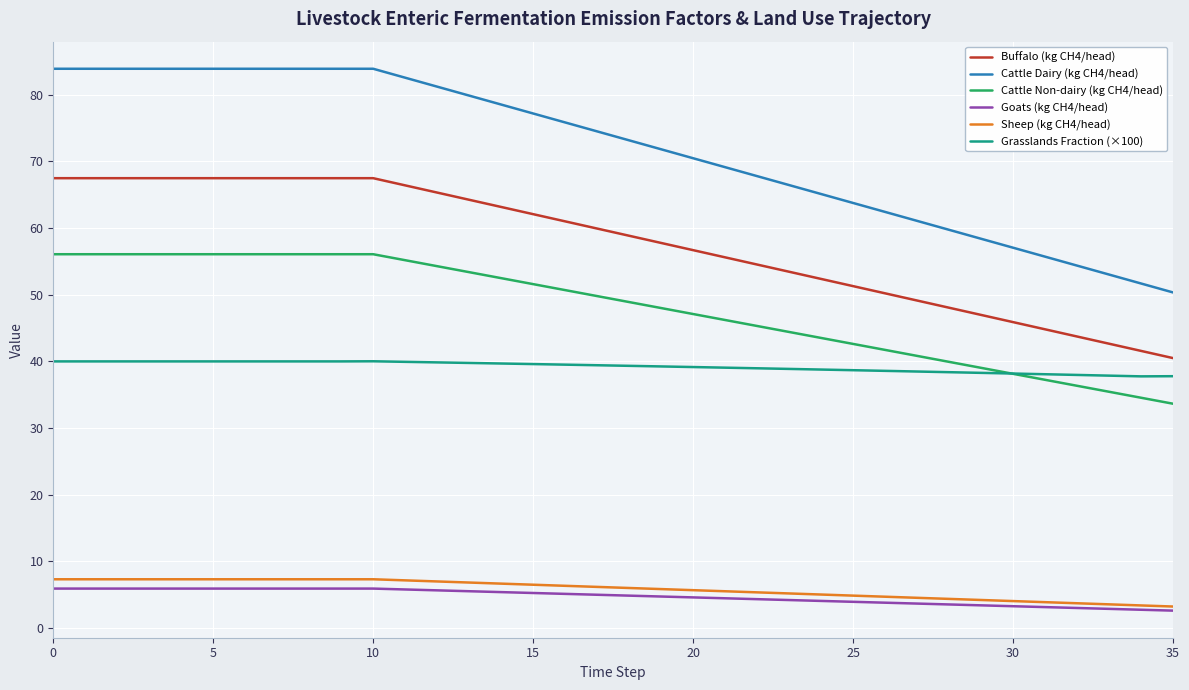

Is this an area chart (filled region under the line)?

No